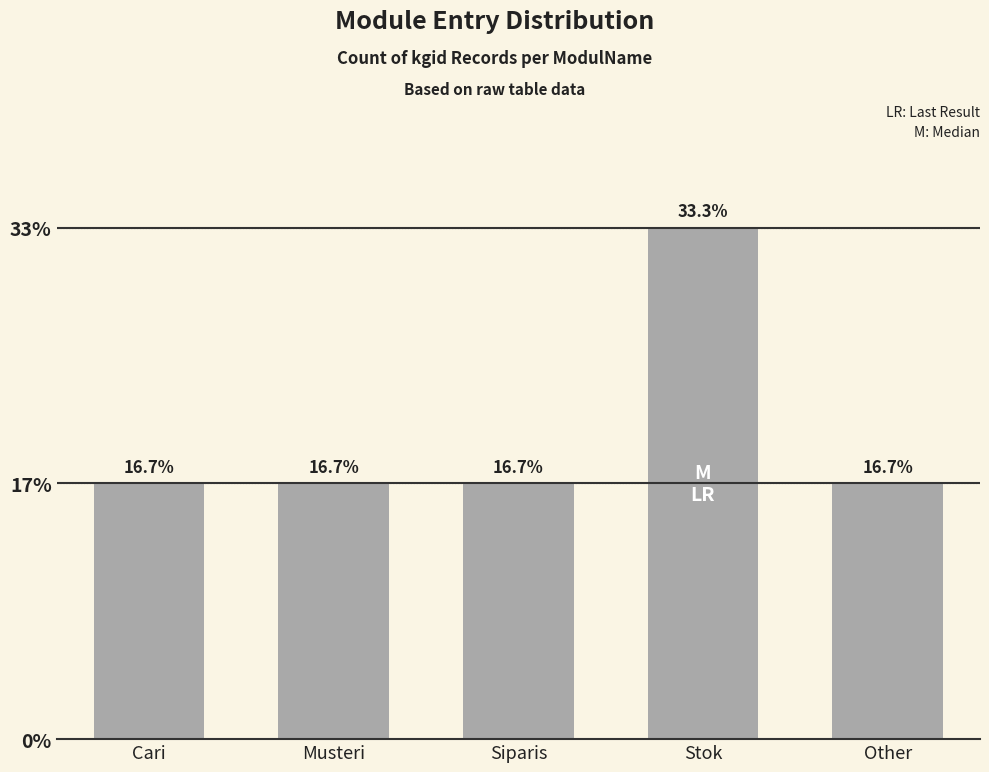

What is the ratio of the value at Stok to the value at Musteri?

2.0